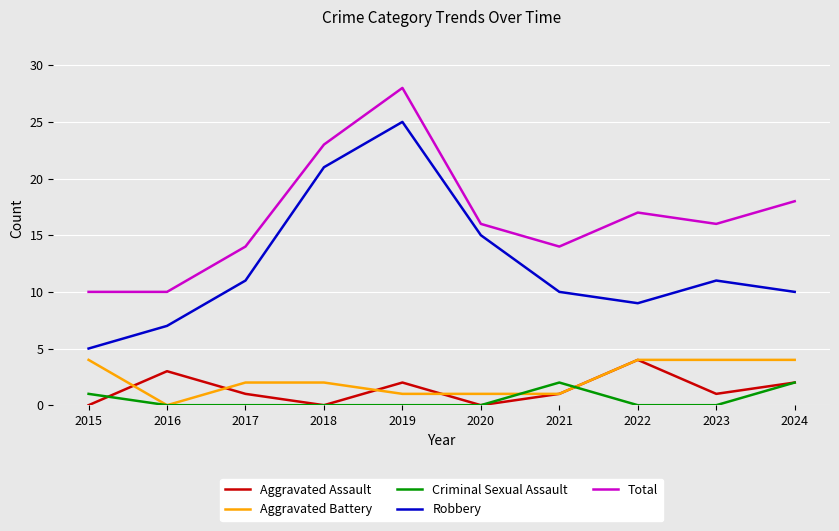

How many lines are shown in the chart?

5